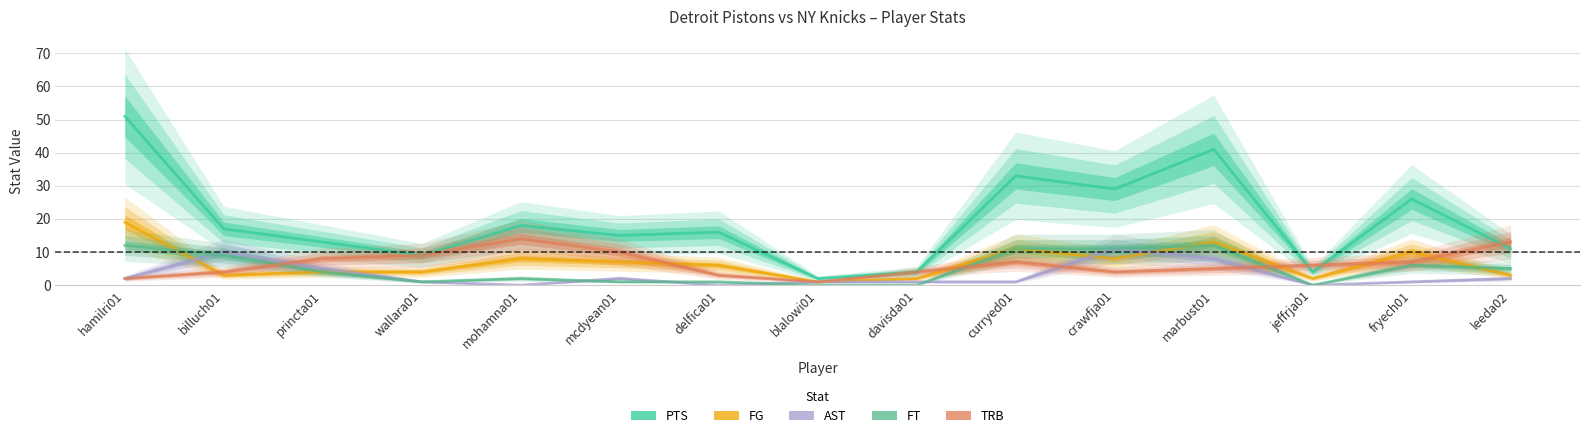

True or false: PTS and AST cross at least once.

False